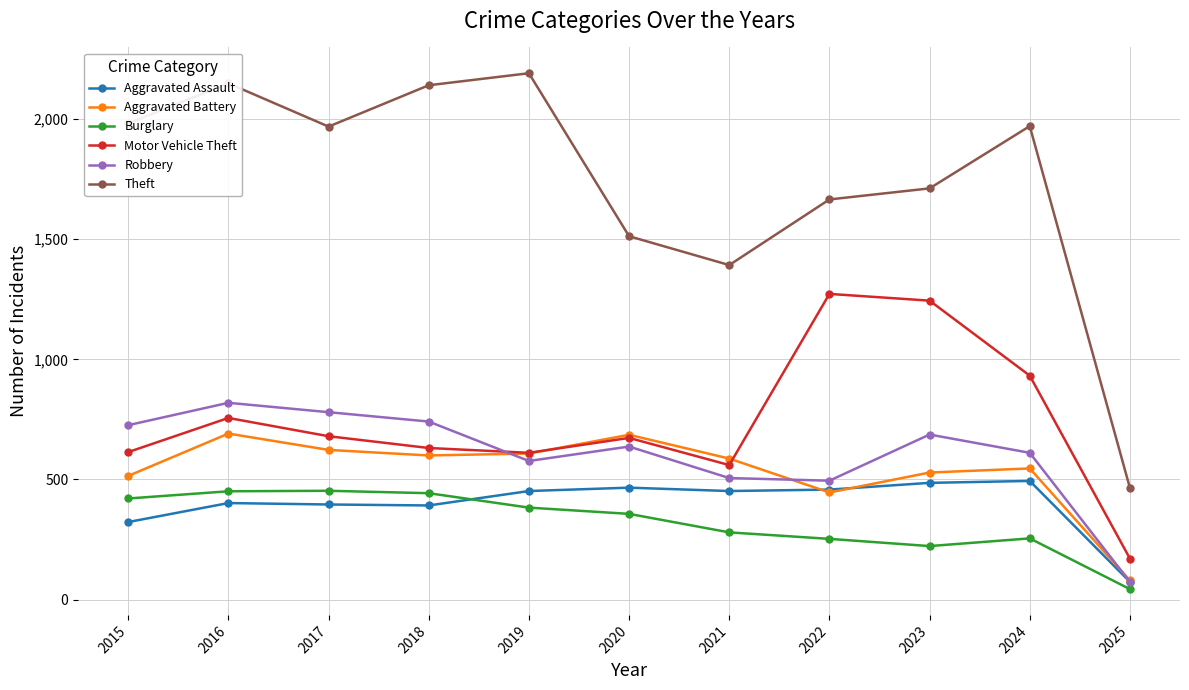

What is the sum of all Theft values?

19142